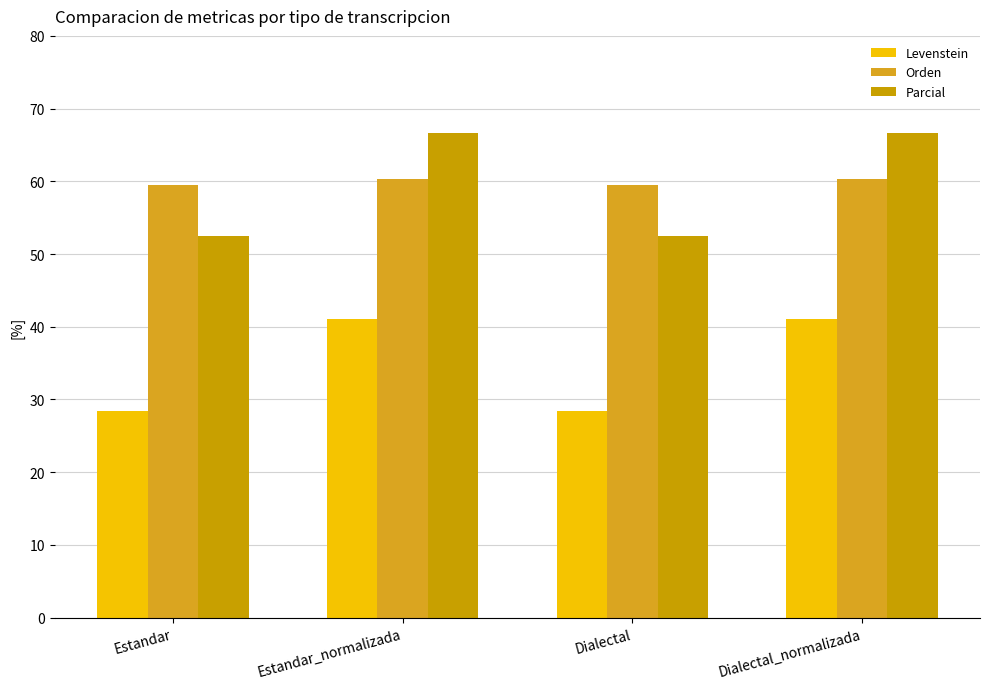

Is the value of Parcial at Estandar greater than the value of Levenstein at Estandar_normalizada?

Yes